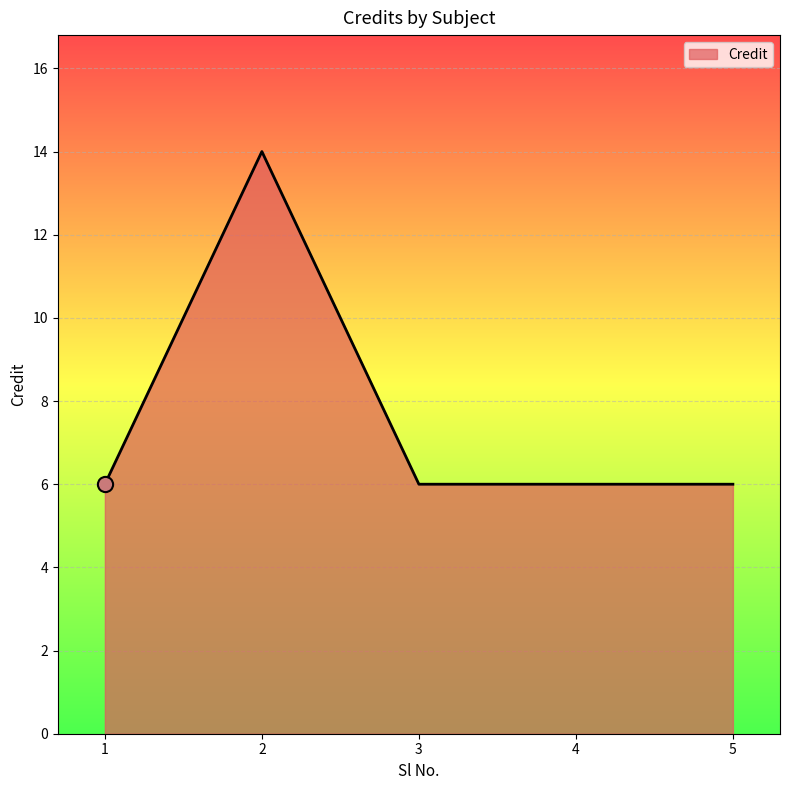

What is the change in value from 2 to 4?

-8